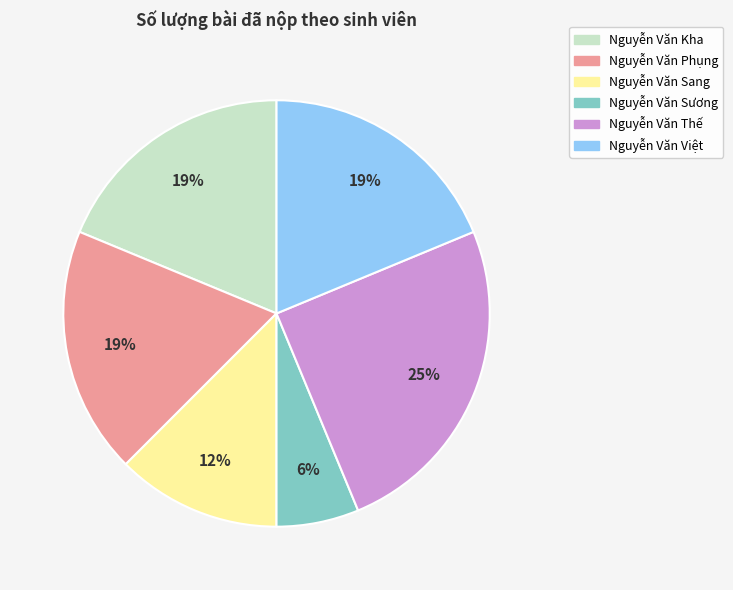

Count the number of slices in the pie.

6